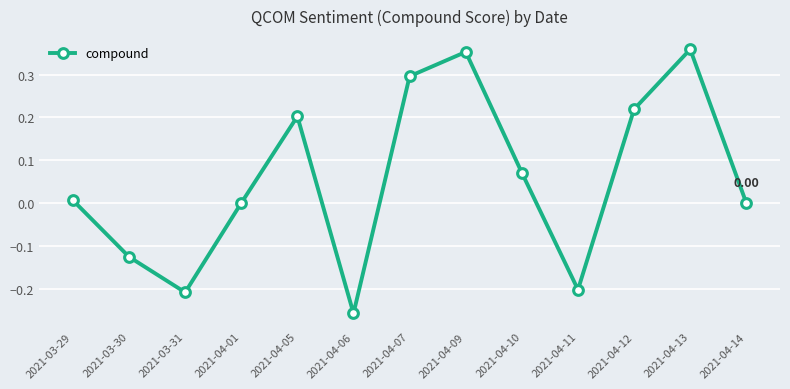

What is the difference between the second highest and second lowest values?

0.6